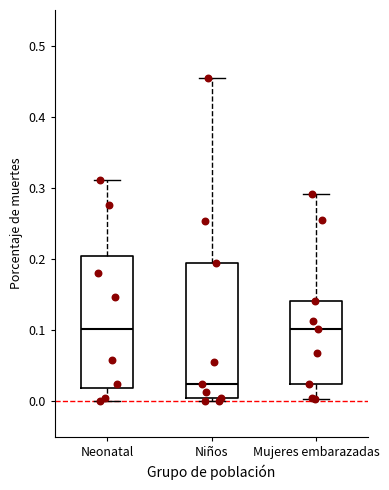

Which box has the lowest median line?

Niños